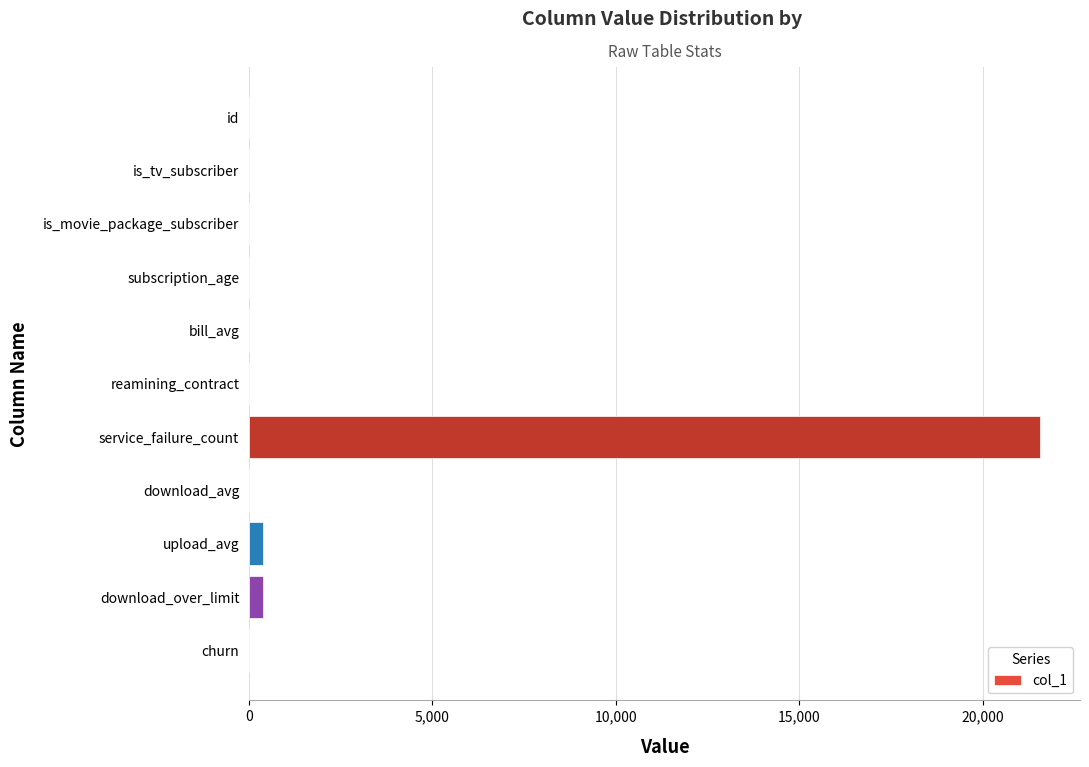

How many data points does each series have?

11